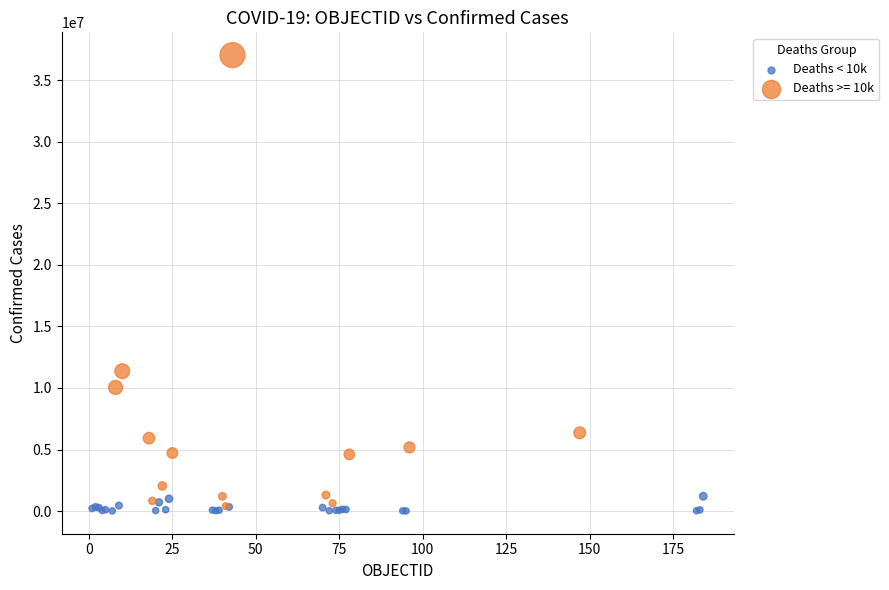

Which series has the largest Y range (max minus min)?

Deaths >= 10k